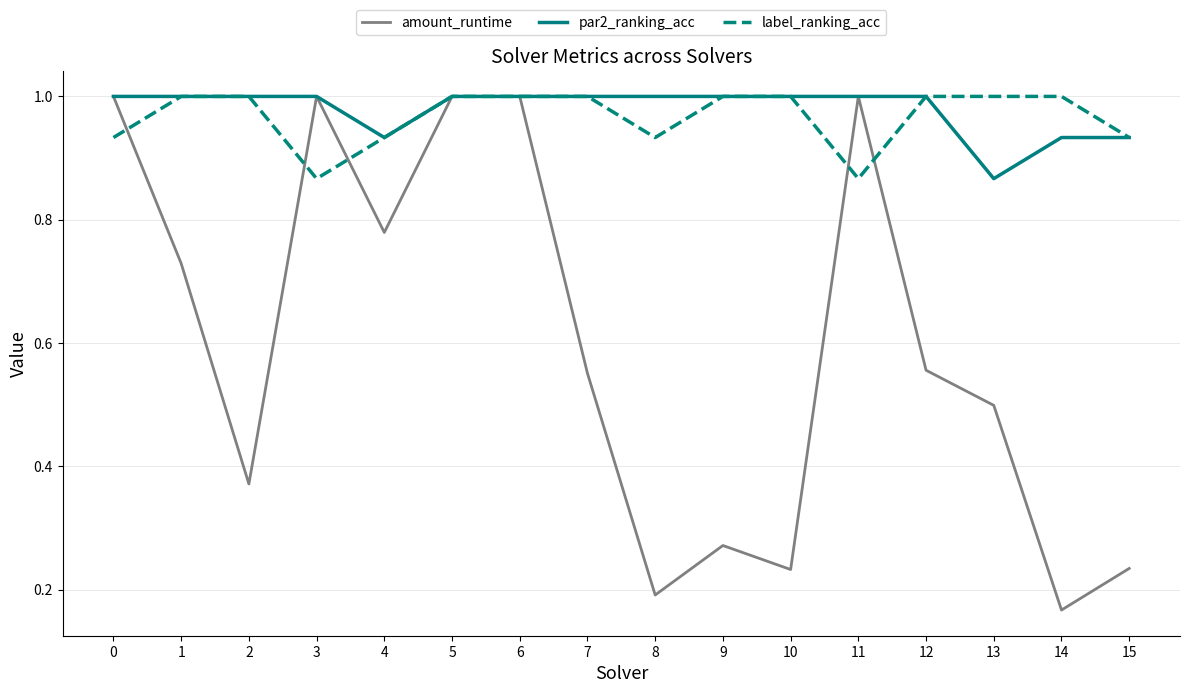

What are all the series names shown in the legend?

amount_runtime, par2_ranking_acc, label_ranking_acc